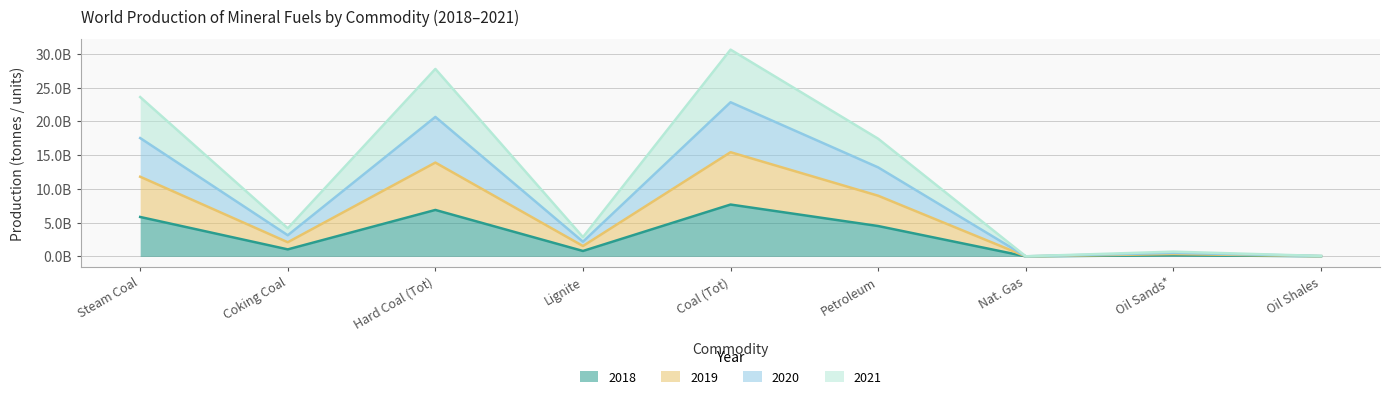

Where is the first local maximum for 2019?

Hard Coal (Tot)